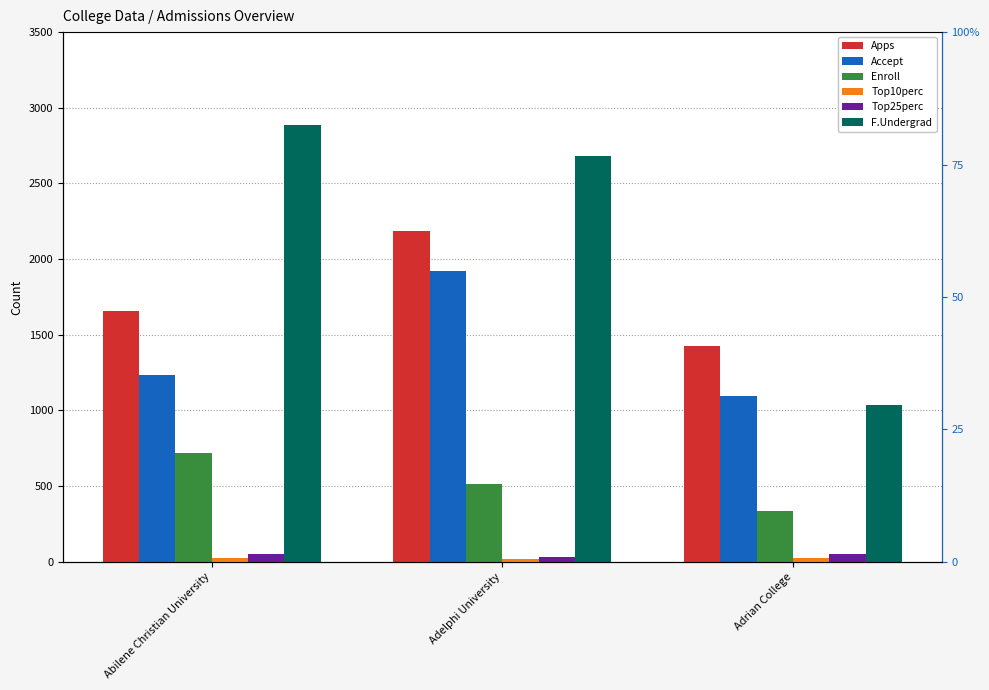

What is the label of the 3rd bar from the left?

Adrian College